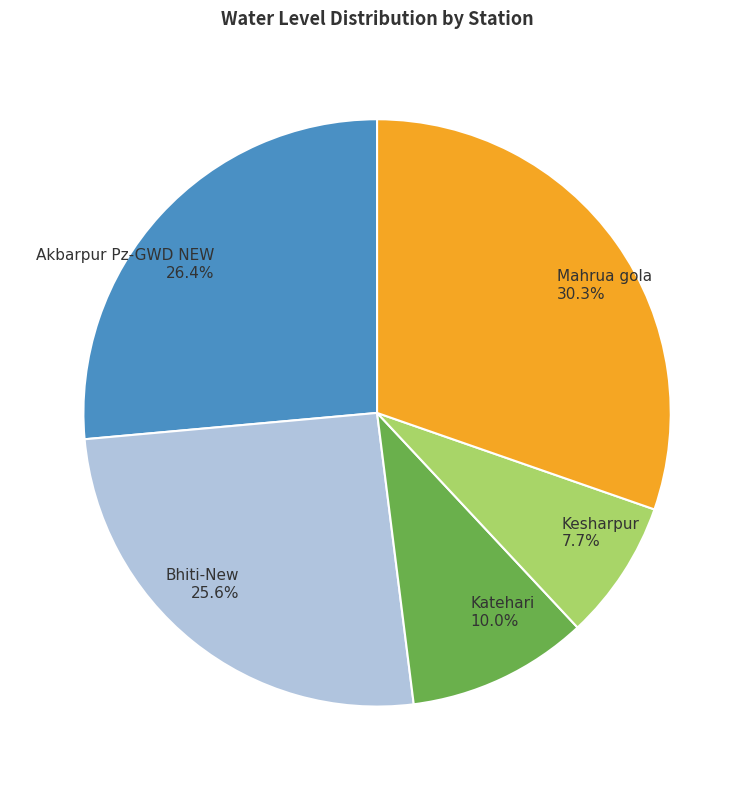

Count the number of slices in the pie.

5